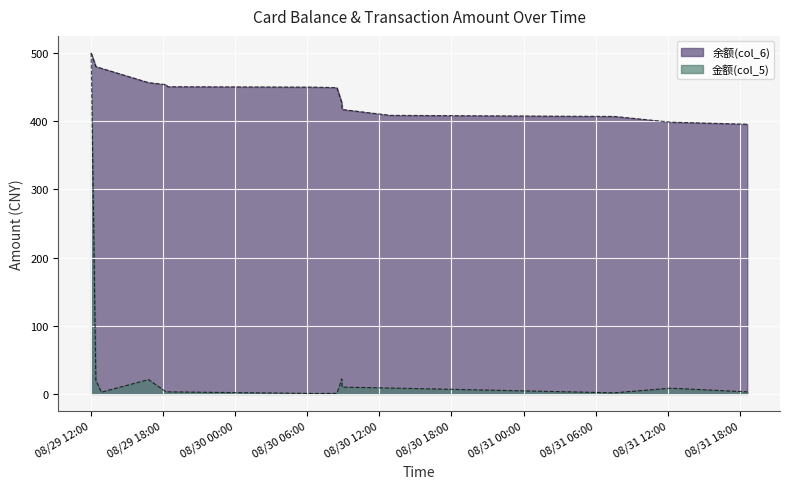

True or false: 金额(col_5) has more than 1 interior local peaks.

True